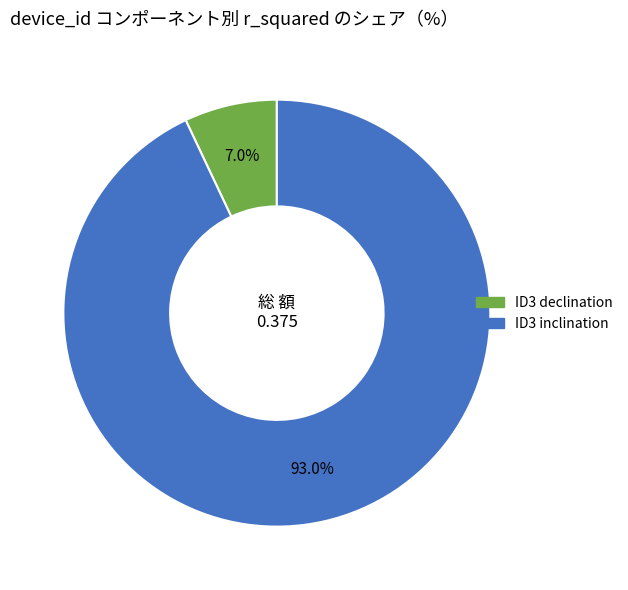

Does any single category account for the majority?

Yes